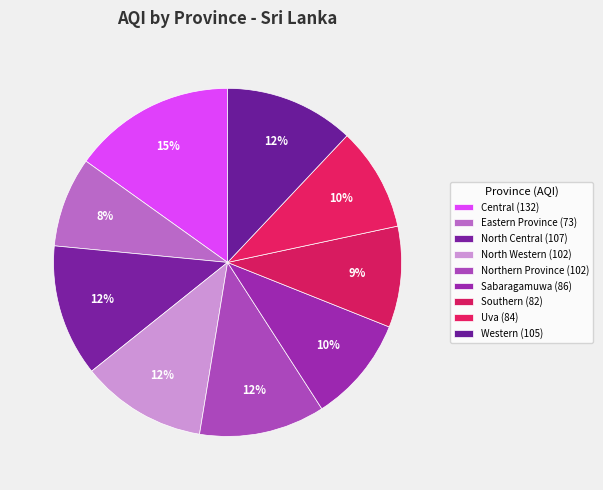

How many segments does this pie chart have?

9